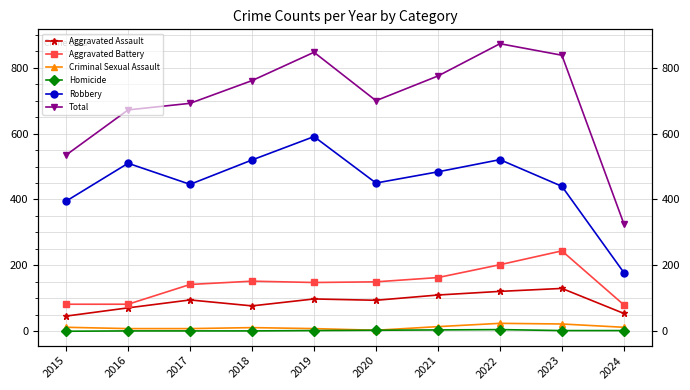

Reading left to right, extract all data points from this chart.

Aggravated Assault: 46	71	95	77	98	94	110	121	130	54
Aggravated Battery: 82	82	142	152	148	150	163	202	244	80
Criminal Sexual Assault: 12	8	8	11	8	3	14	24	22	12
Homicide: 0	1	1	1	2	3	4	5	2	2
Robbery: 395	510	446	520	591	450	484	521	440	178
Total: 535	672	692	761	847	700	775	873	838	326